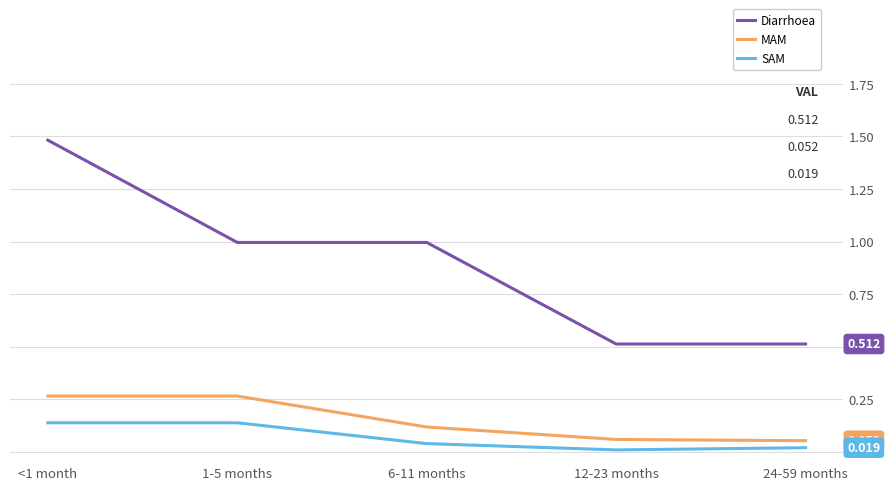

Which series has the largest total across all categories?

Diarrhoea